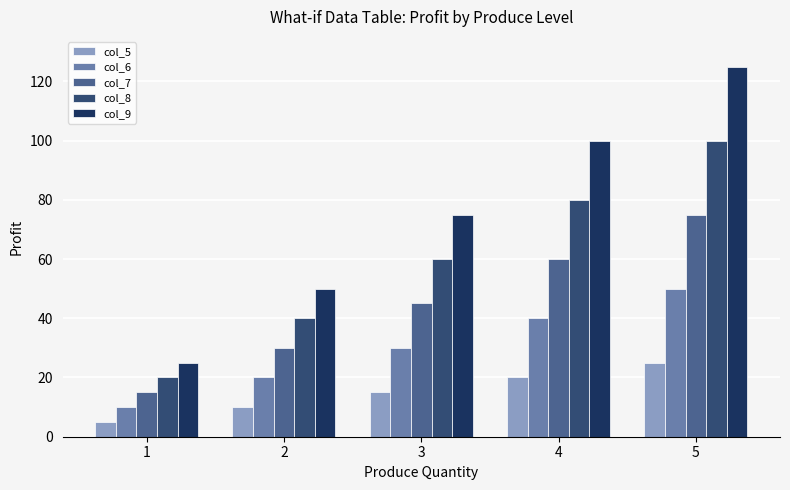

True or false: col_8 has a value of 40 at 2.

True